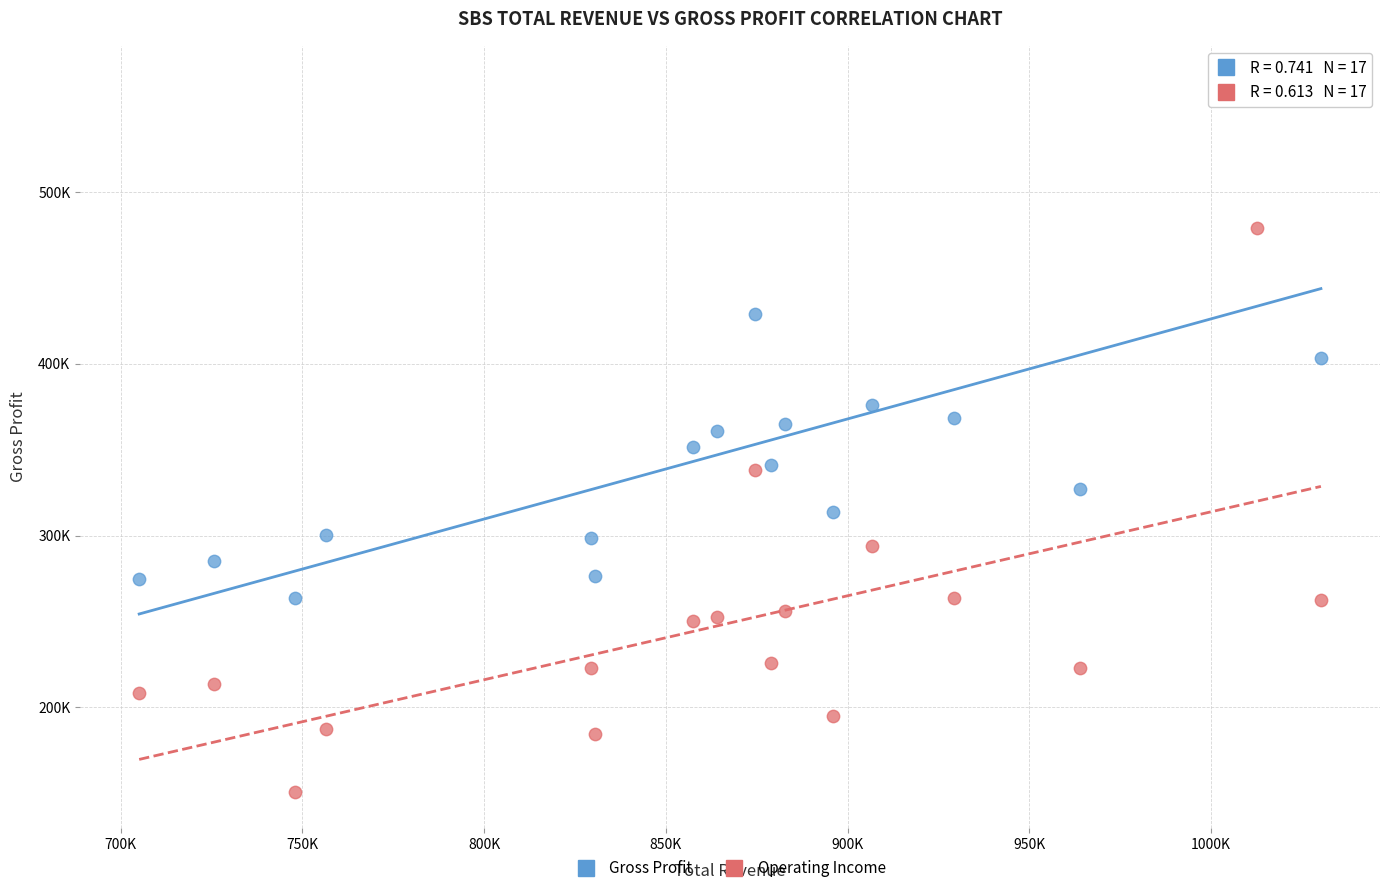

Which series reaches the maximum Y coordinate?

Gross Profit